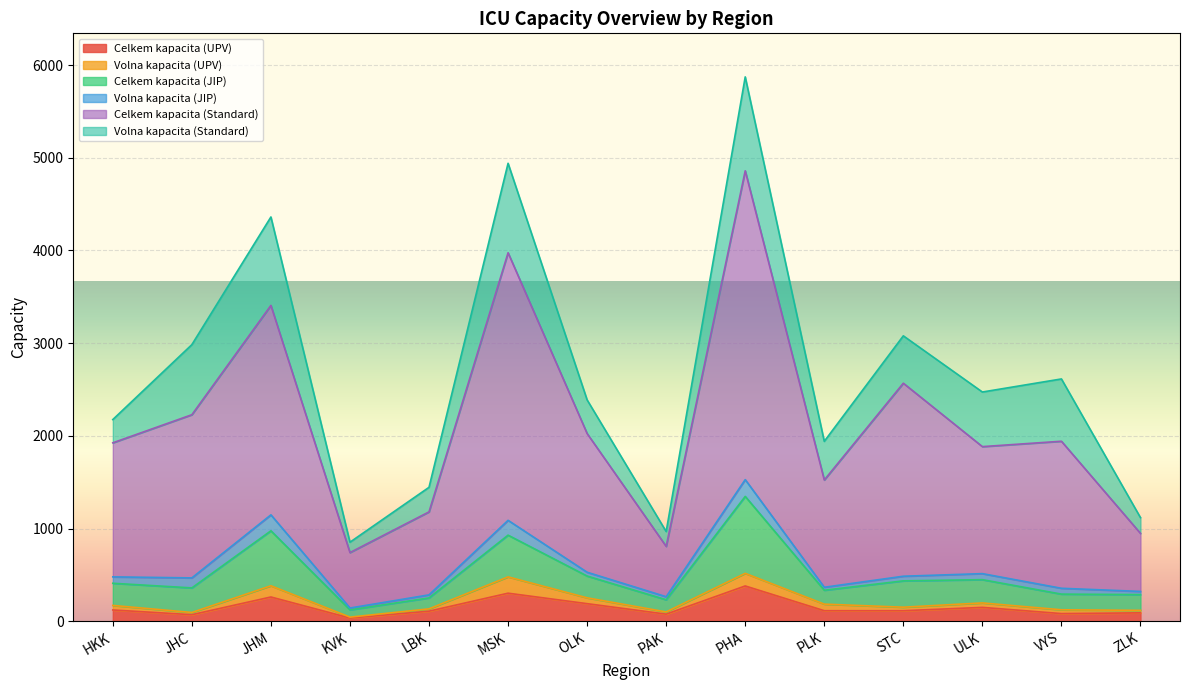

Which series has the widest spread of values?

Celkem kapacita (Standard)